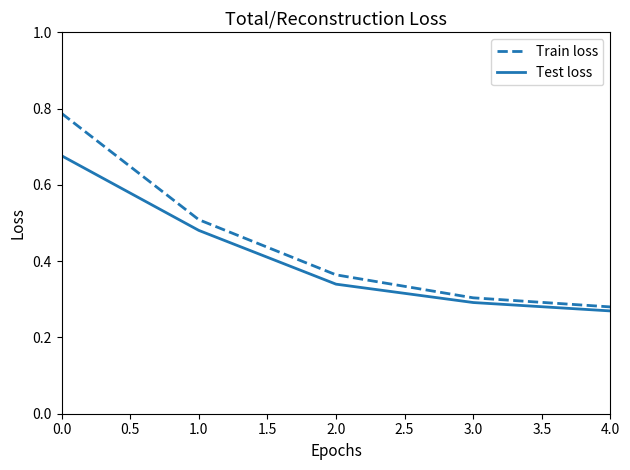

Which series has the widest spread of values?

Train loss